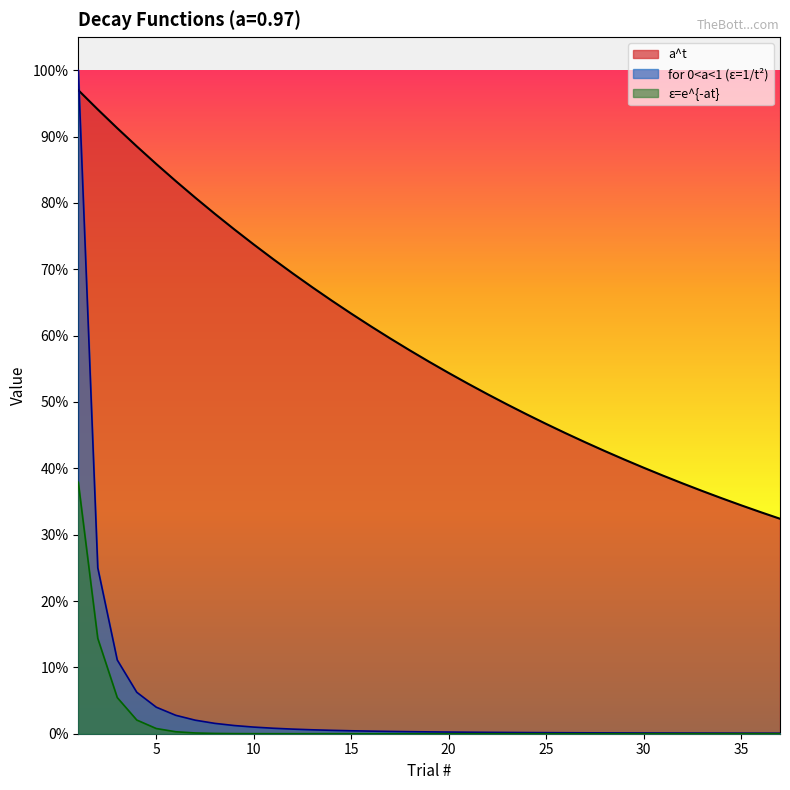

Which series has the largest total across all categories?

a^t